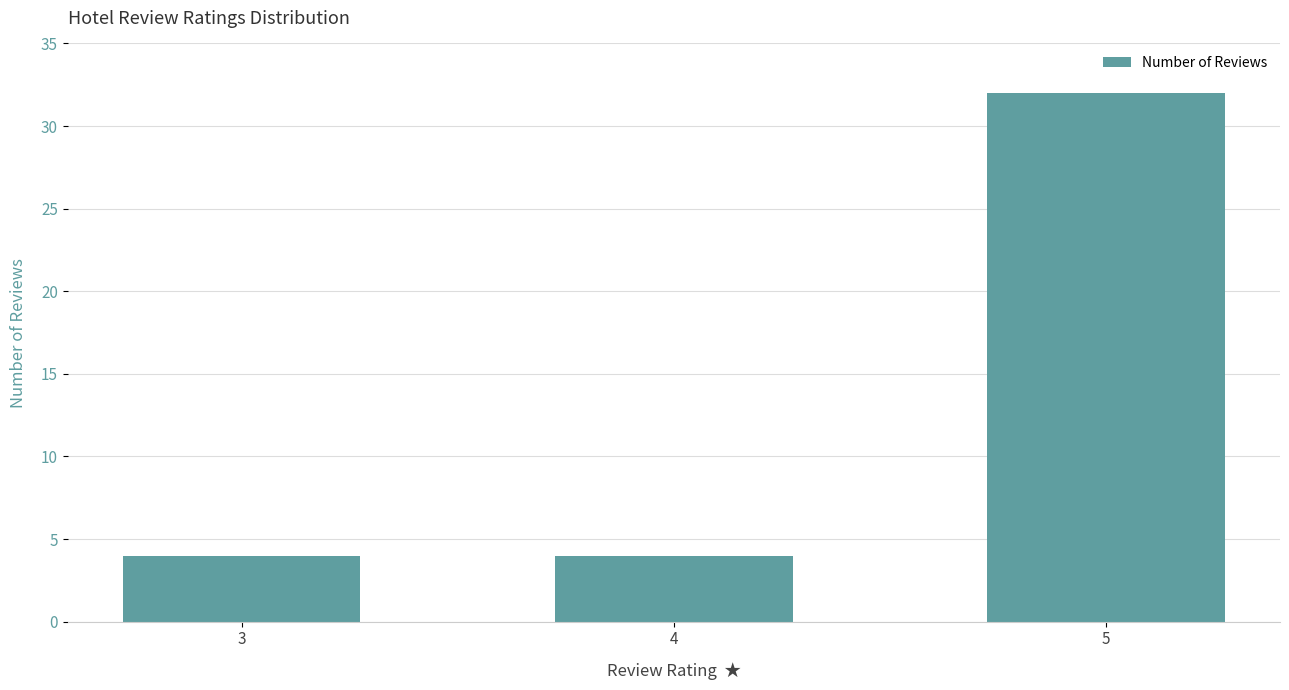

The chart shows a value of 32 at 5. True or false?

True